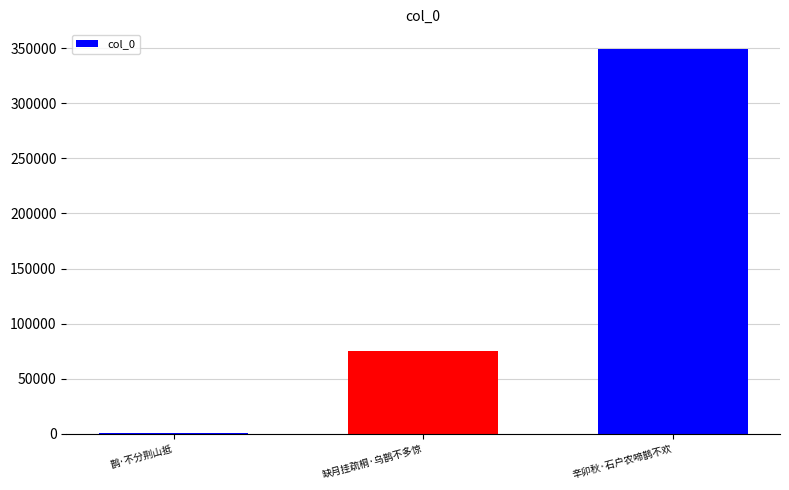

Where is the data nearest to the value 175420?

缺月挂疏桐·乌鹊不多惊